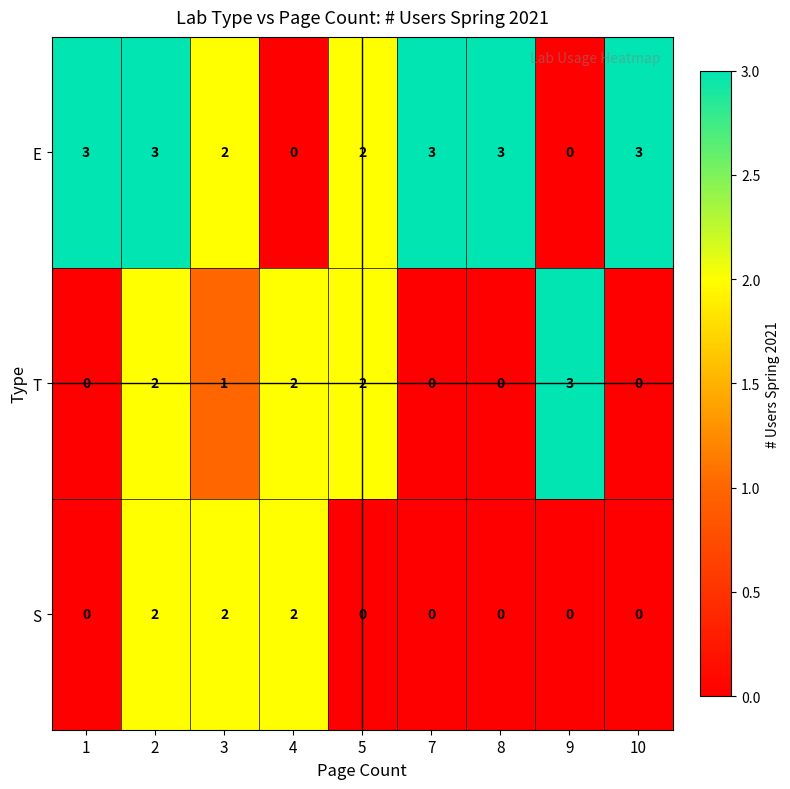

What is the sum of all E values?

19